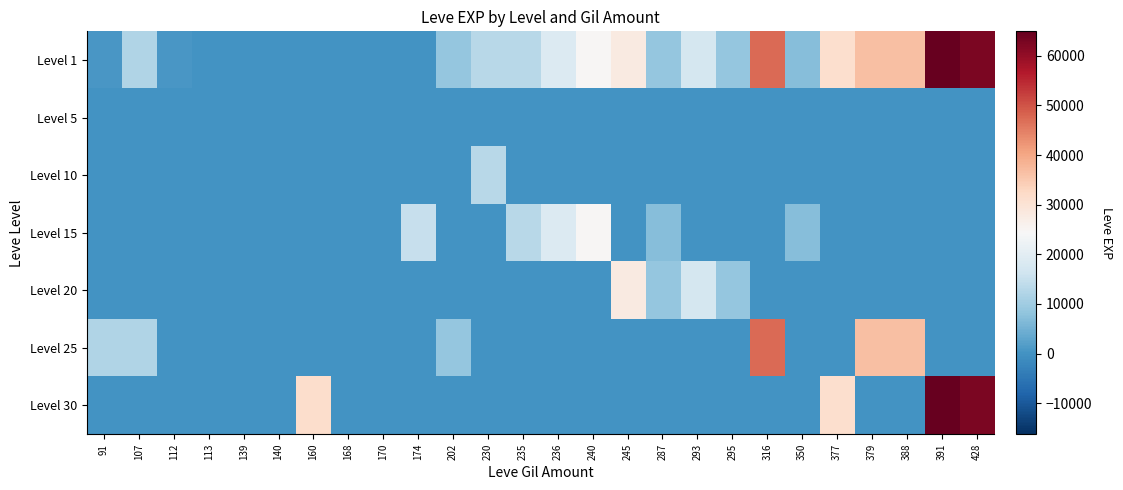

Reading left to right, list all the values displayed in this chart.

Level 1: 91=630	107=12000	112=630	113=1	139=2	140=1	160=1	168=6	170=3	174=9	202=8660	230=13090	235=13040	236=18910	240=24790	245=28010	287=8570	293=17120	295=8570	316=47200	350=7170	377=31070	379=36390	388=36390	391=64910	428=62560
Level 5: 91=0	107=0	112=0	113=0	139=2	140=5	160=0	168=6	170=2	174=0	202=0	230=0	235=0	236=0	240=0	245=0	287=0	293=0	295=0	316=0	350=0	377=0	379=0	388=0	391=0	428=0
Level 10: 91=0	107=0	112=0	113=0	139=0	140=0	160=0	168=6	170=7	174=9	202=0	230=13090	235=0	236=0	240=0	245=0	287=3	293=0	295=0	316=0	350=0	377=0	379=0	388=0	391=0	428=0
Level 15: 91=0	107=0	112=0	113=0	139=0	140=0	160=0	168=0	170=0	174=14920	202=0	230=0	235=13040	236=18910	240=24790	245=0	287=7170	293=0	295=0	316=0	350=7170	377=0	379=0	388=0	391=0	428=0
Level 20: 91=0	107=0	112=0	113=0	139=0	140=0	160=0	168=0	170=0	174=0	202=0	230=0	235=0	236=0	240=0	245=28010	287=8570	293=17120	295=8570	316=0	350=0	377=0	379=0	388=0	391=0	428=0
Level 25: 91=12000	107=12000	112=0	113=0	139=0	140=0	160=0	168=0	170=0	174=0	202=8660	230=0	235=0	236=0	240=0	245=0	287=0	293=0	295=0	316=47200	350=0	377=0	379=36390	388=36390	391=0	428=0
Level 30: 91=0	107=0	112=0	113=0	139=0	140=0	160=31330	168=0	170=0	174=0	202=0	230=0	235=0	236=0	240=0	245=0	287=0	293=0	295=0	316=0	350=0	377=31070	379=0	388=0	391=64910	428=62560